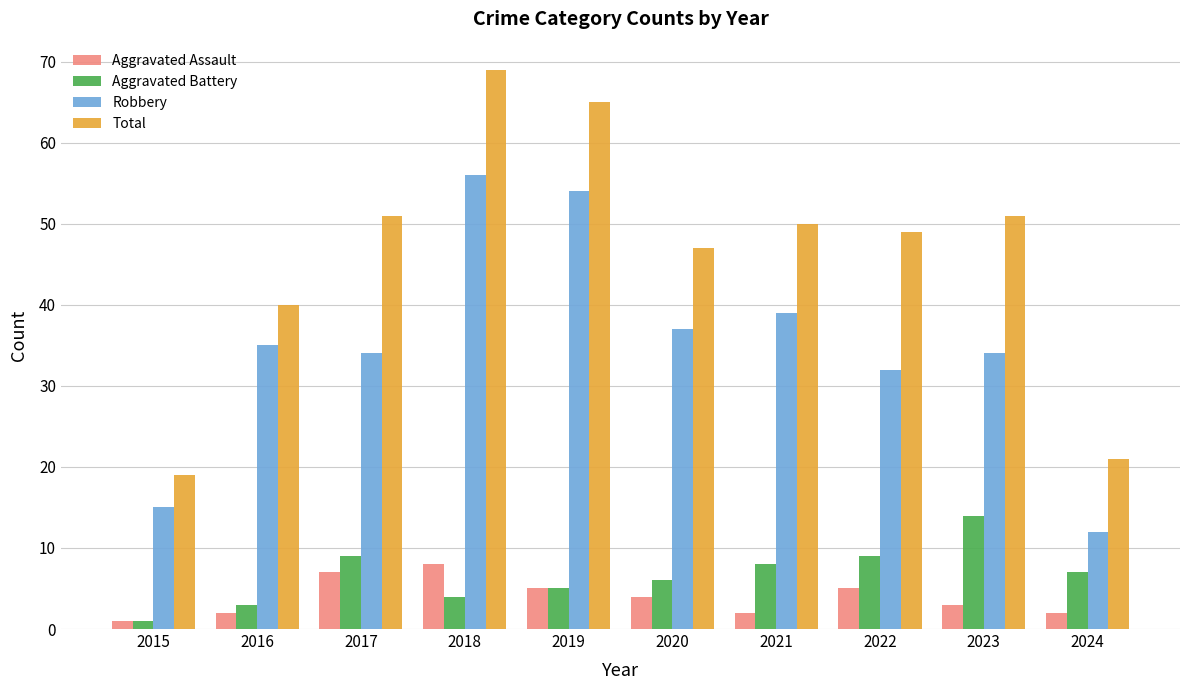

What is the difference between the maximum and minimum values in the Total series?

50